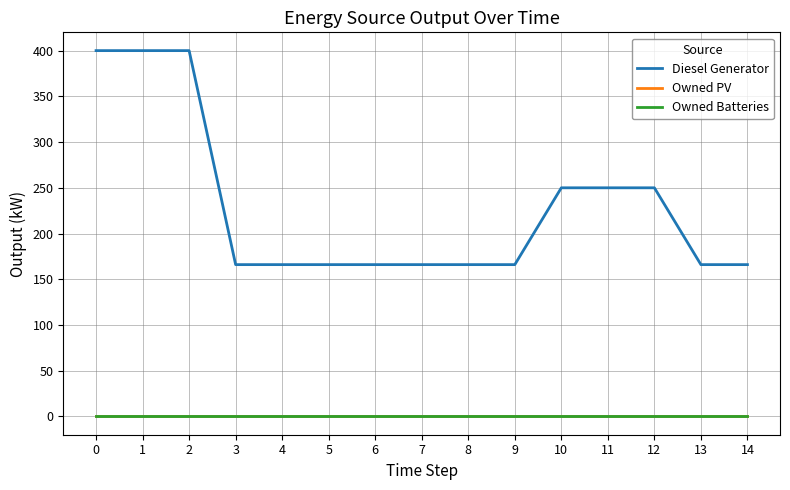

Is it true that Diesel Generator equals 102.9 at 8?

False